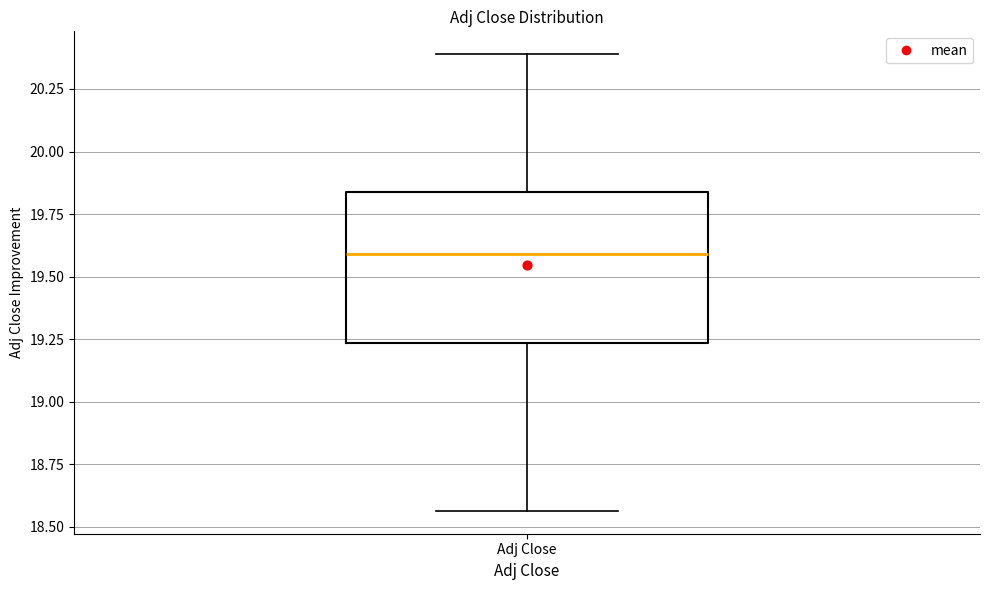

Read this box plot against the y-axis: the position of the median line, the range covered by the box, and the ends of both whiskers. The values are not printed on the chart, so give them approximately, as read against the axis.

median 19.60, box 19.25 to 19.85, whiskers 18.55 to 20.40